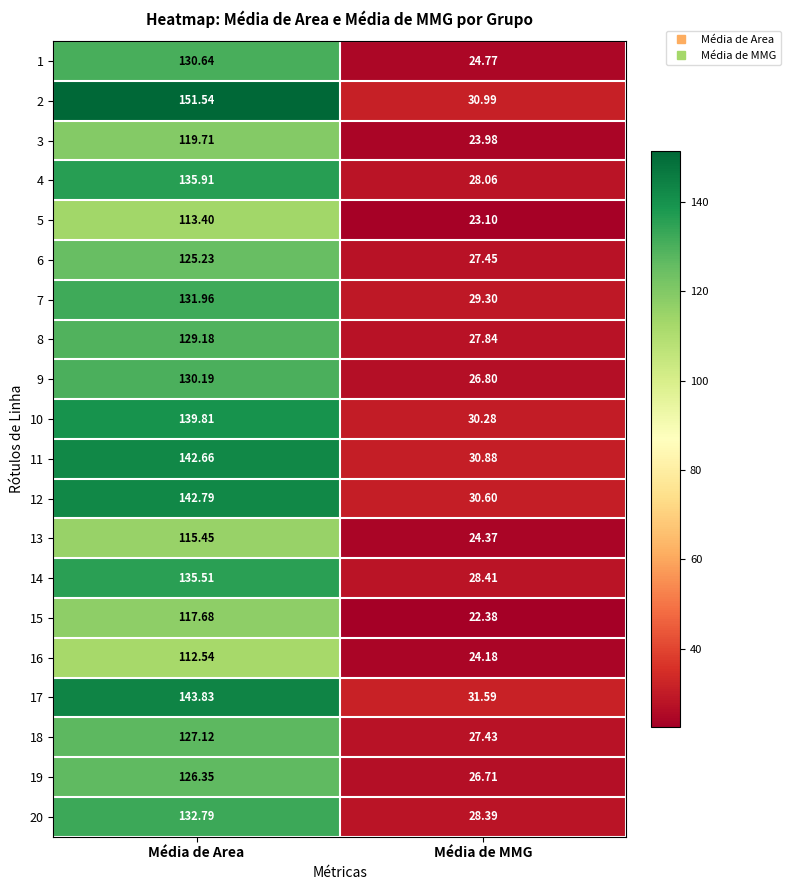

Which category has the highest value across all series?

Média de Area